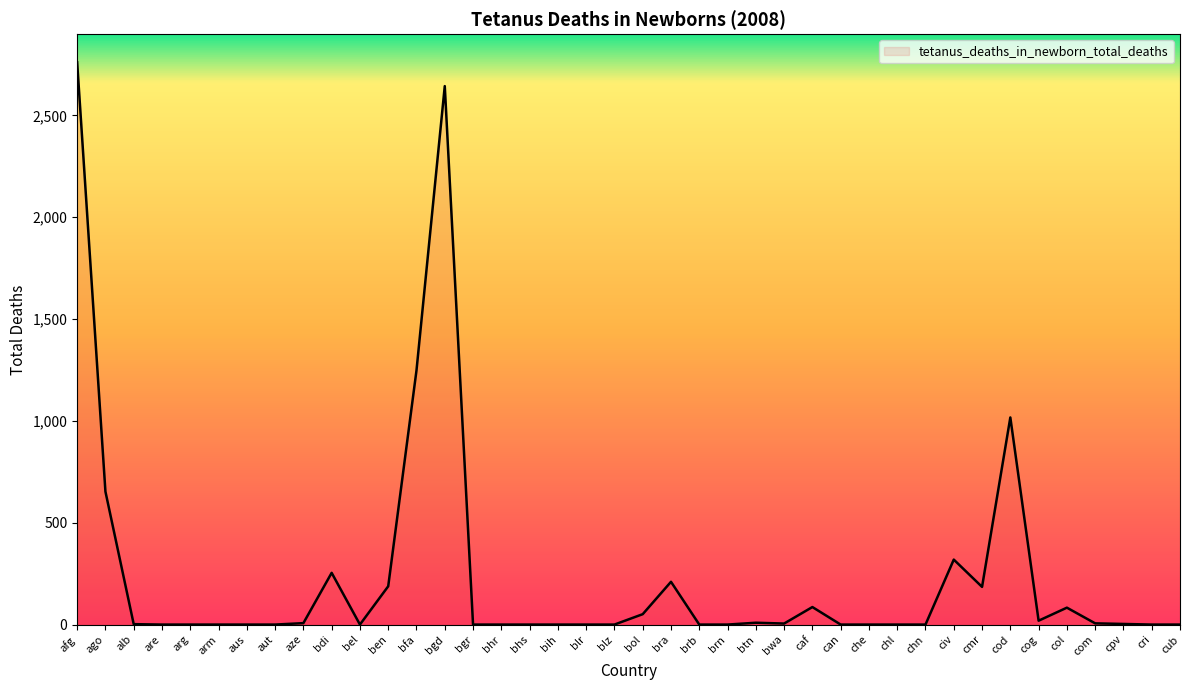

What is the difference between the maximum and minimum values?

2761